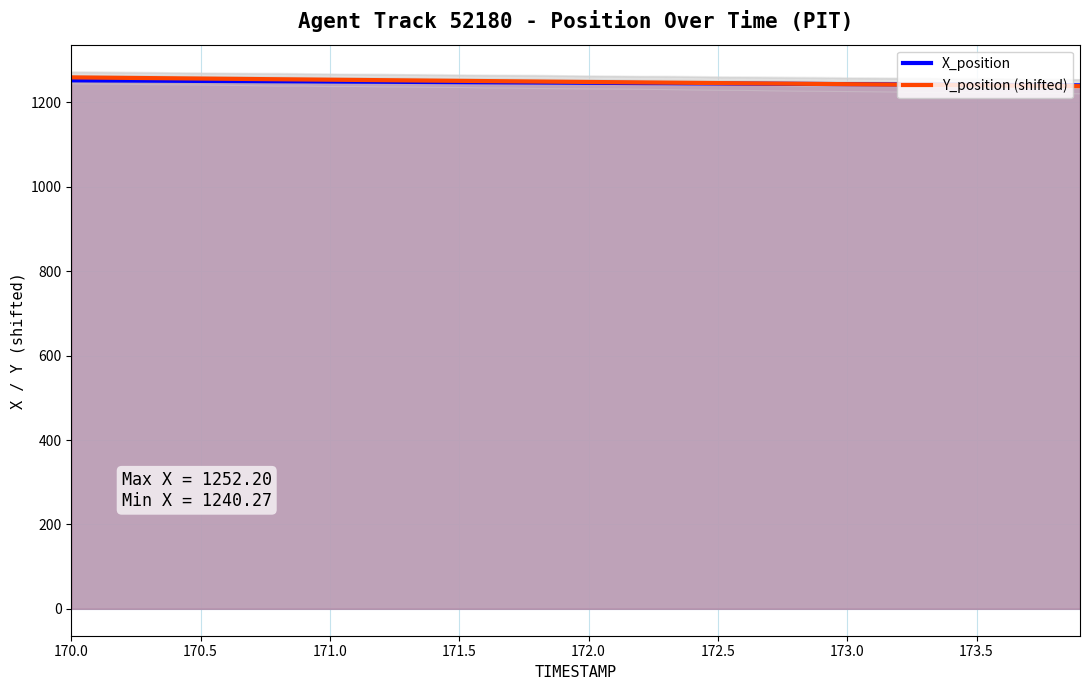

What is the lowest value of the X_position series?

1240.3